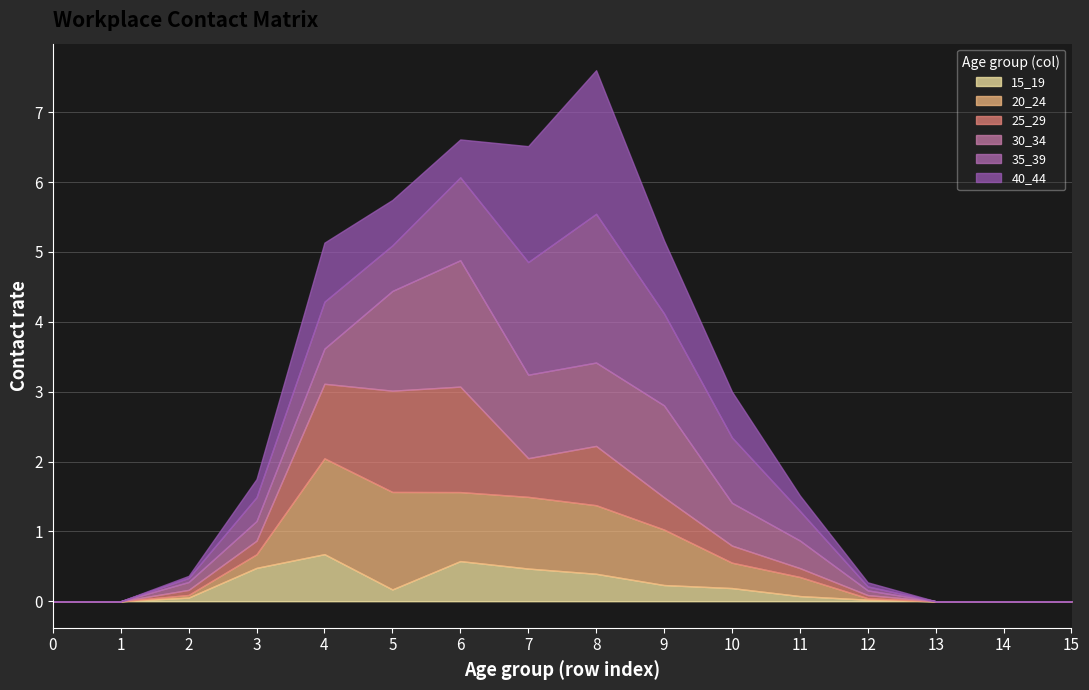

Reading left to right, what are all the values shown in this chart?

15_19: 0=0.0	1=0.0	2=0.1	3=0.5	4=0.7	5=0.2	6=0.6	7=0.5	8=0.4	9=0.2	10=0.2	11=0.1	12=0.0	13=0.0	14=0.0	15=0.0
20_24: 0=0.0	1=0.0	2=0.0	3=0.2	4=1.4	5=1.4	6=1.0	7=1.0	8=1.0	9=0.8	10=0.4	11=0.3	12=0.0	13=0.0	14=0.0	15=0.0
25_29: 0=0.0	1=0.0	2=0.1	3=0.2	4=1.1	5=1.4	6=1.5	7=0.6	8=0.8	9=0.5	10=0.2	11=0.1	12=0.0	13=0.0	14=0.0	15=0.0
30_34: 0=0.0	1=0.0	2=0.1	3=0.3	4=0.5	5=1.4	6=1.8	7=1.2	8=1.2	9=1.3	10=0.6	11=0.4	12=0.1	13=0.0	14=0.0	15=0.0
35_39: 0=0.0	1=0.0	2=0.1	3=0.3	4=0.7	5=0.7	6=1.2	7=1.6	8=2.1	9=1.3	10=0.9	11=0.4	12=0.1	13=0.0	14=0.0	15=0.0
40_44: 0=0.0	1=0.0	2=0.0	3=0.3	4=0.8	5=0.6	6=0.5	7=1.7	8=2.1	9=1.0	10=0.7	11=0.2	12=0.1	13=0.0	14=0.0	15=0.0